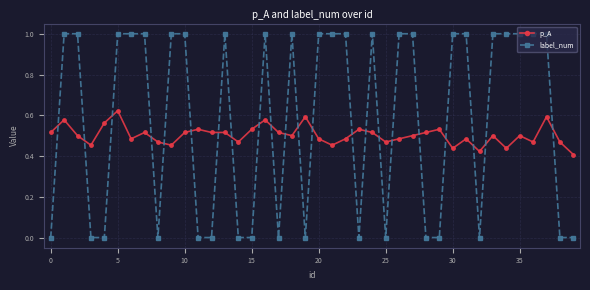

Which series has the widest spread of values?

label_num